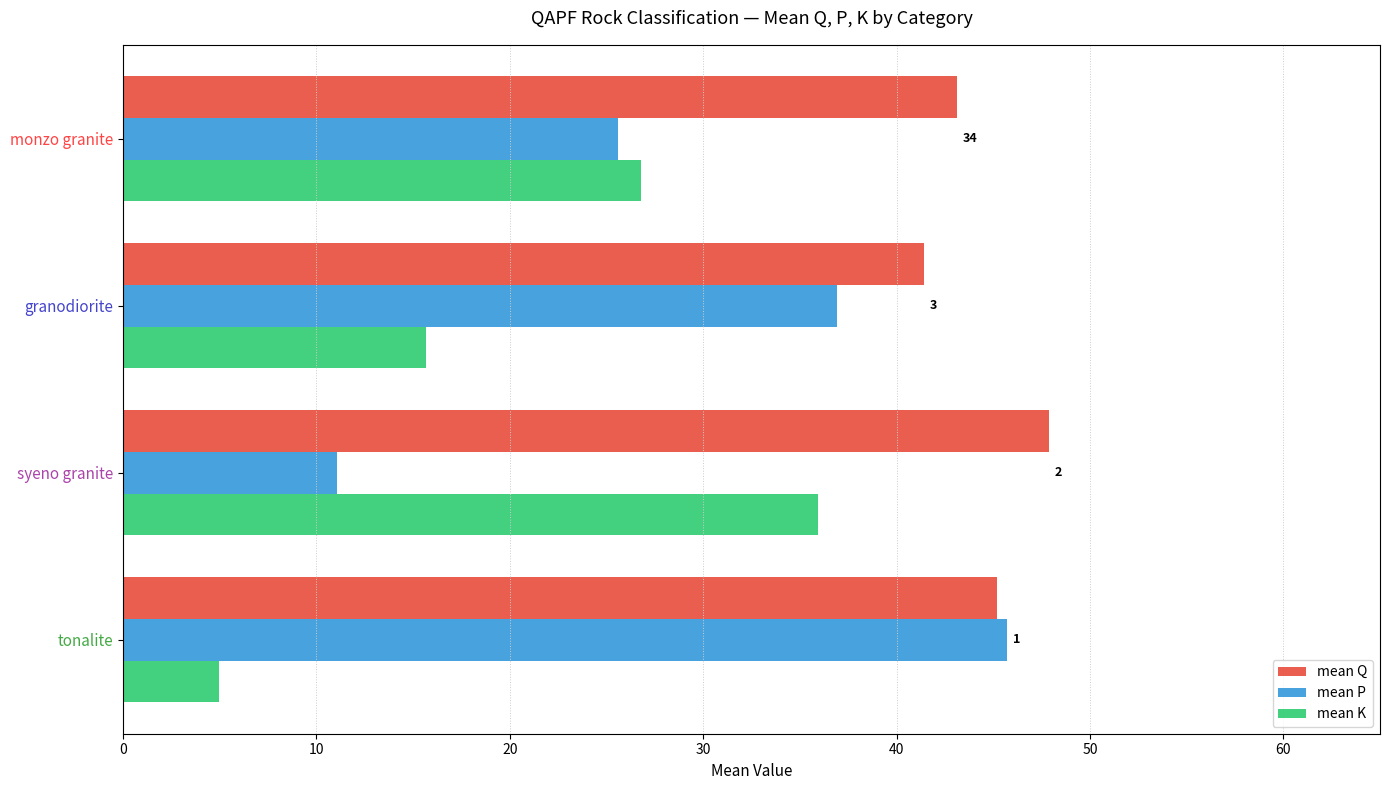

Rank the series by their average value, from lowest to highest.

mean K, mean P, mean Q